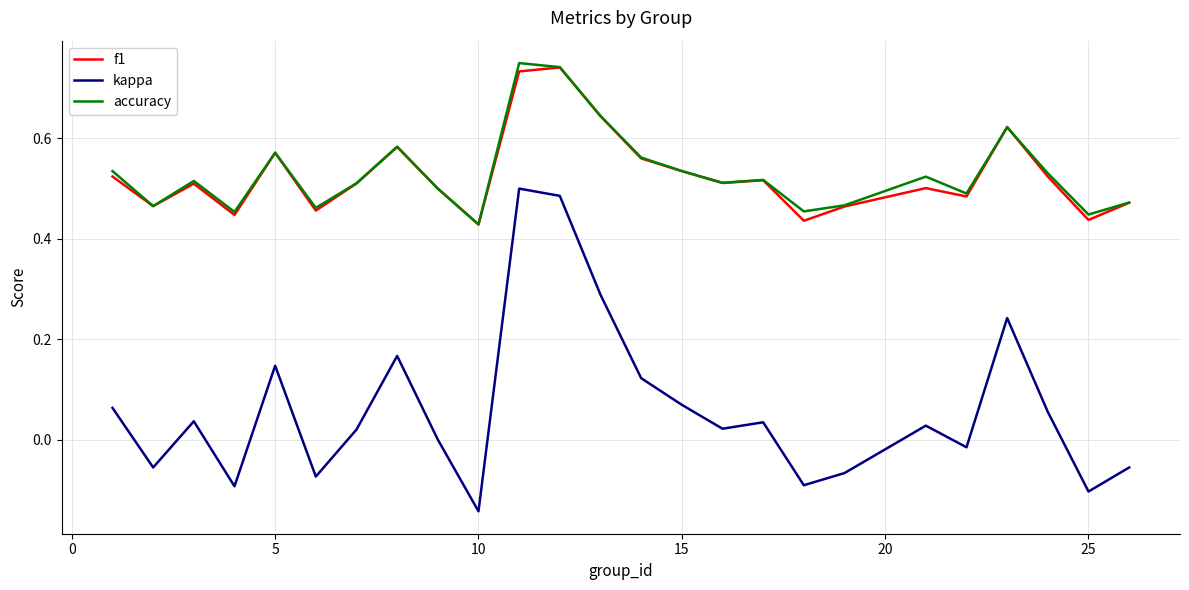

True or false: f1 and kappa cross at least once.

False